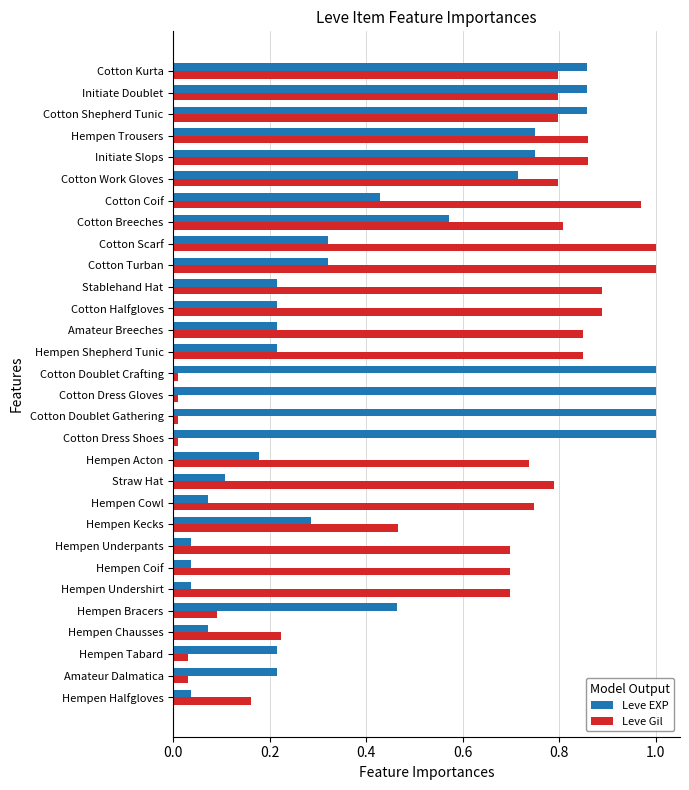

What is the sum of the Leve EXP values at Hempen Tabard and Cotton Kurta?

1.1